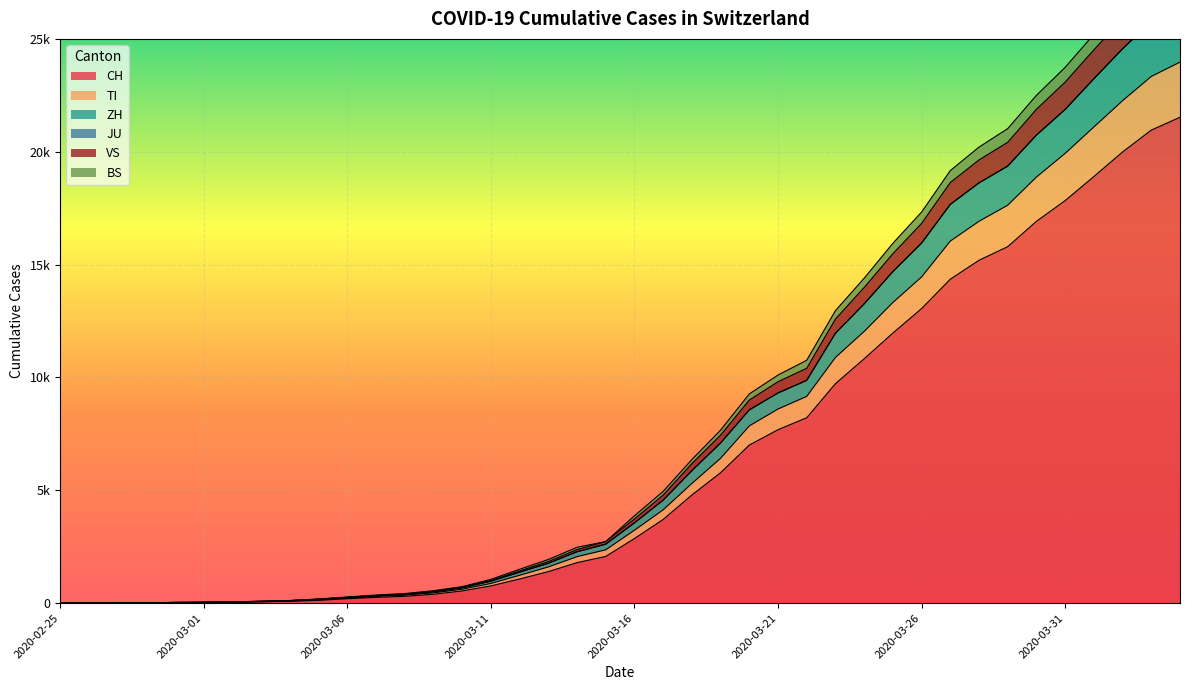

Is it true that VS equals 3 at 2020-02-26?

True